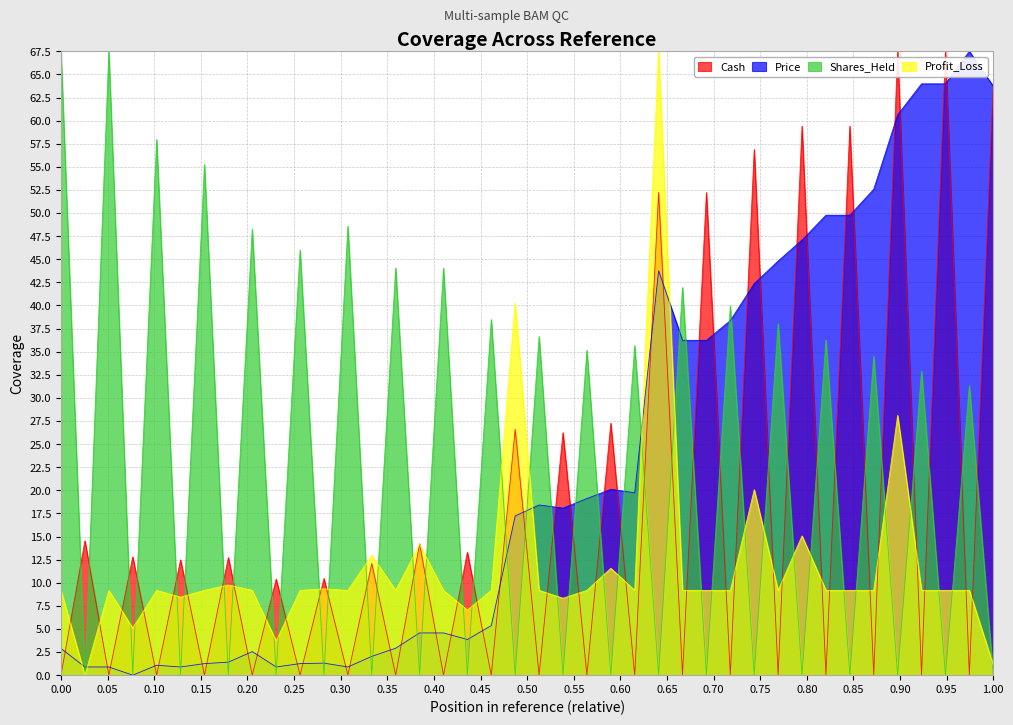

What is the sum of the Shares_Held values at 2016-02-16 and 2009-11-06?

91.5